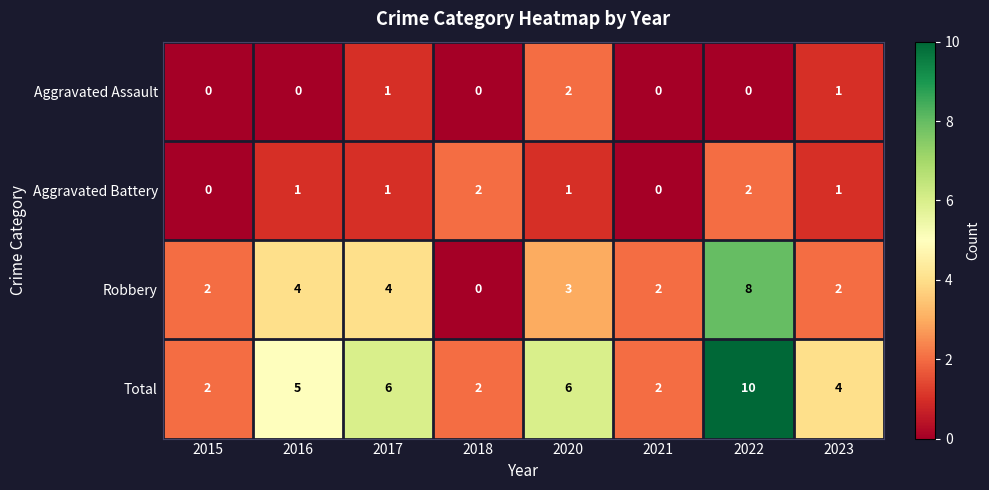

Is it true that Aggravated Assault equals 1 at 2020?

False